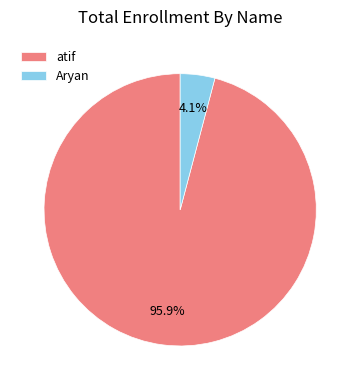

What is the total percentage of Aryan and atif?

100.0%